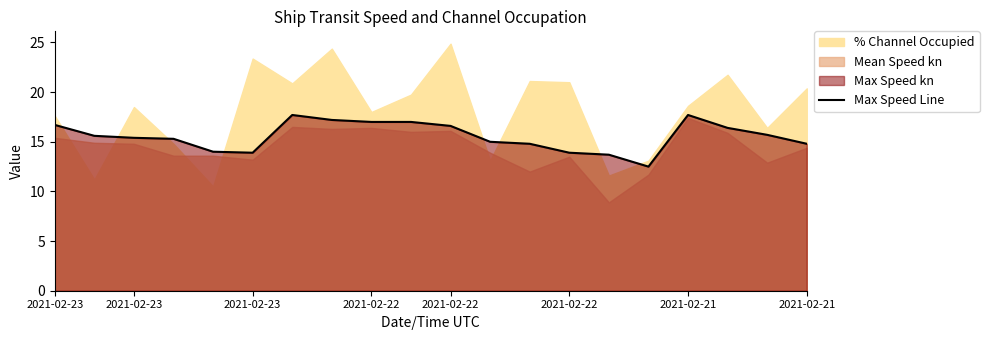

Does the chart have visible grid lines?

No